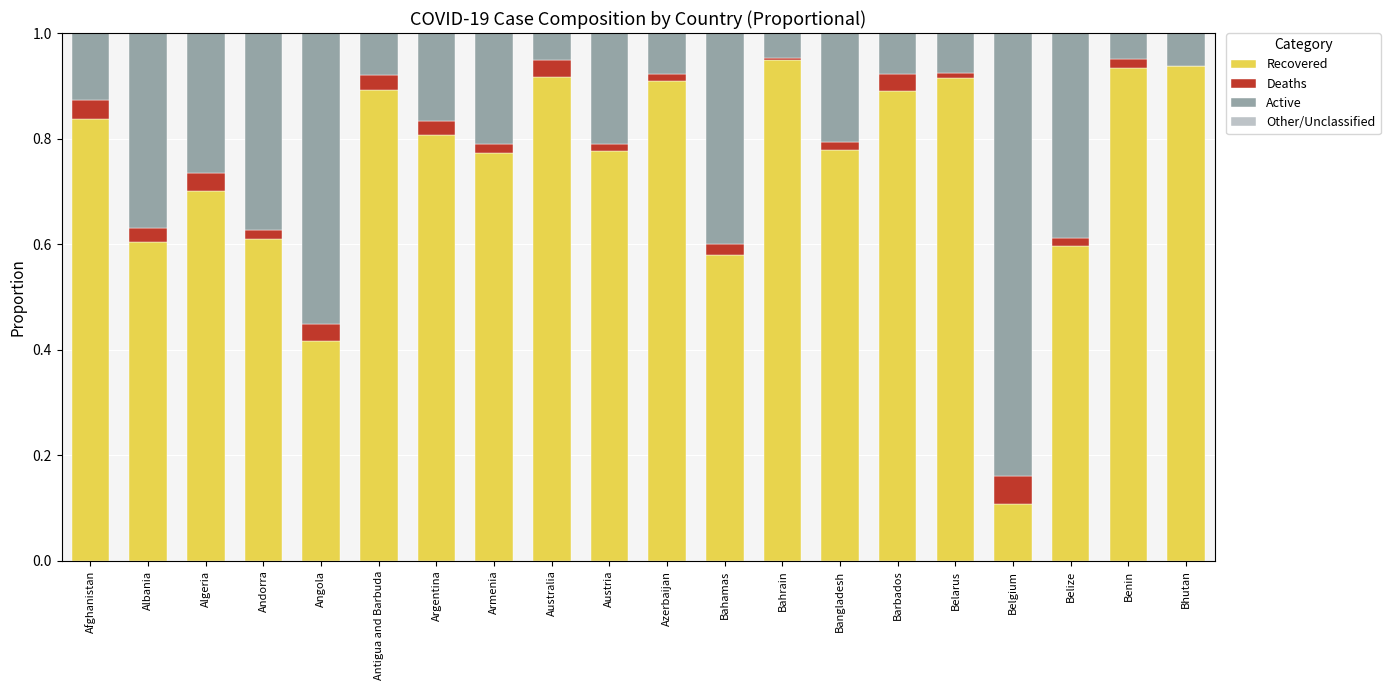

Is it true that Recovered equals 0.8 at Afghanistan?

True